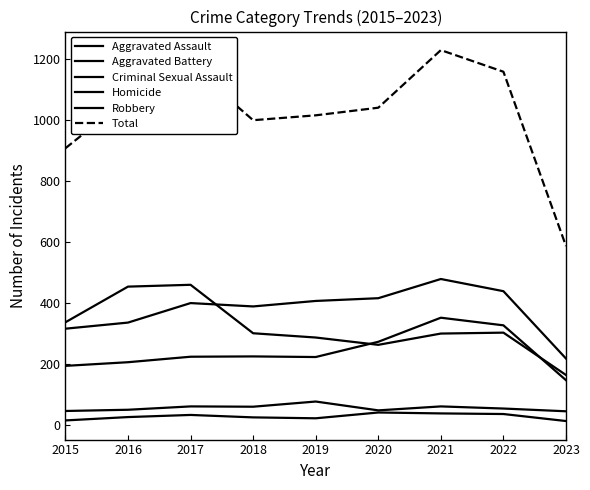

Does the chart have visible grid lines?

No